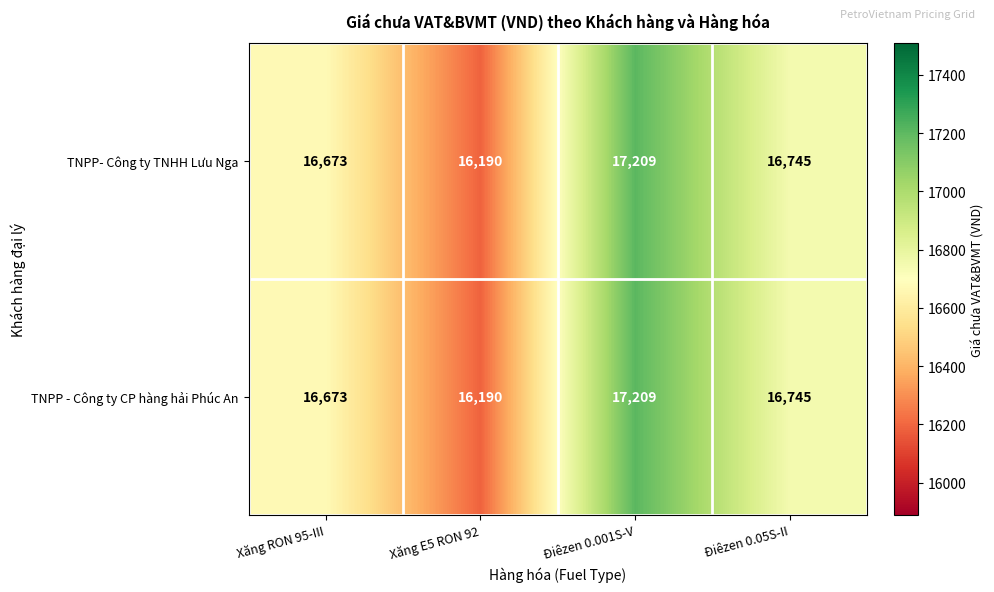

At which category is the sum across all series the highest?

Điêzen 0.001S-V